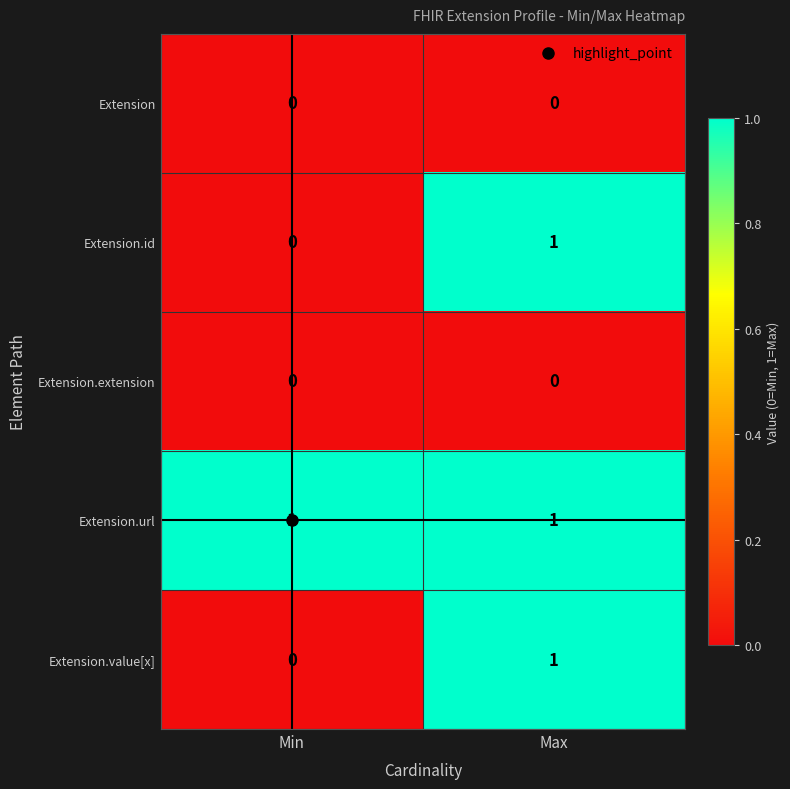

List the labels in order of Extension.id value, largest first.

Max, Min